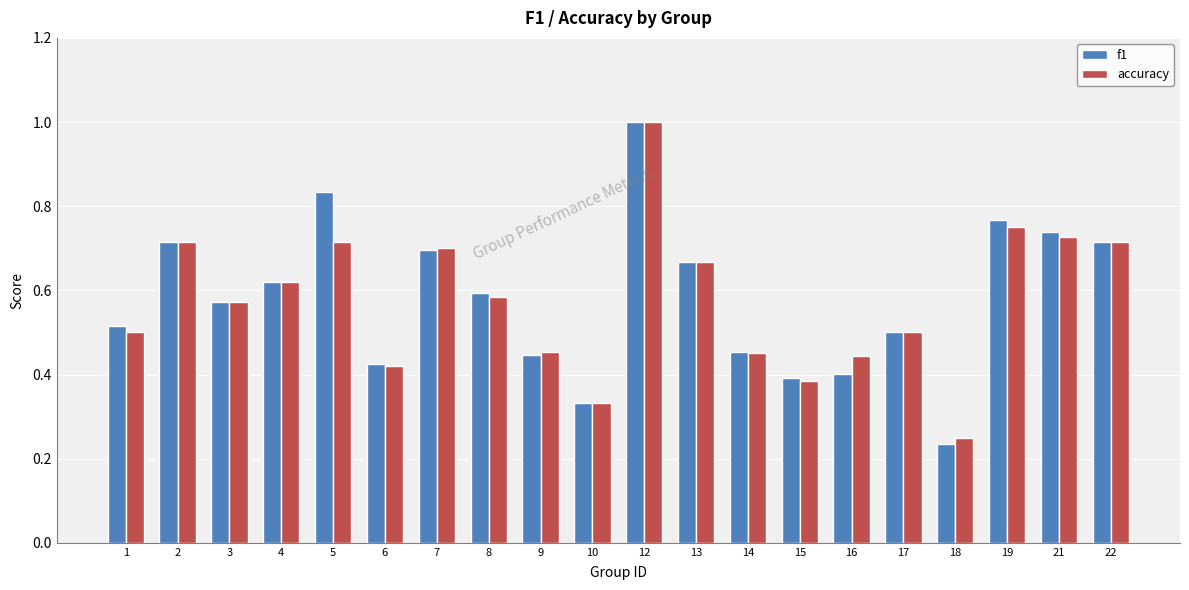

What is the sum of all f1 values?

11.6